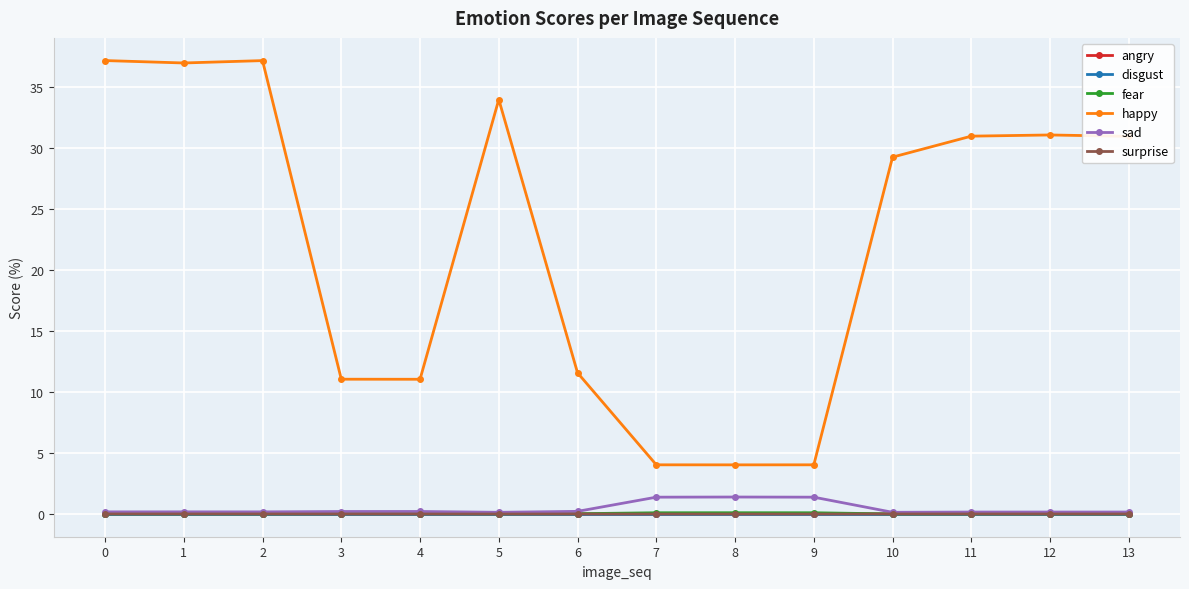

True or false: surprise and disgust cross at least once.

False